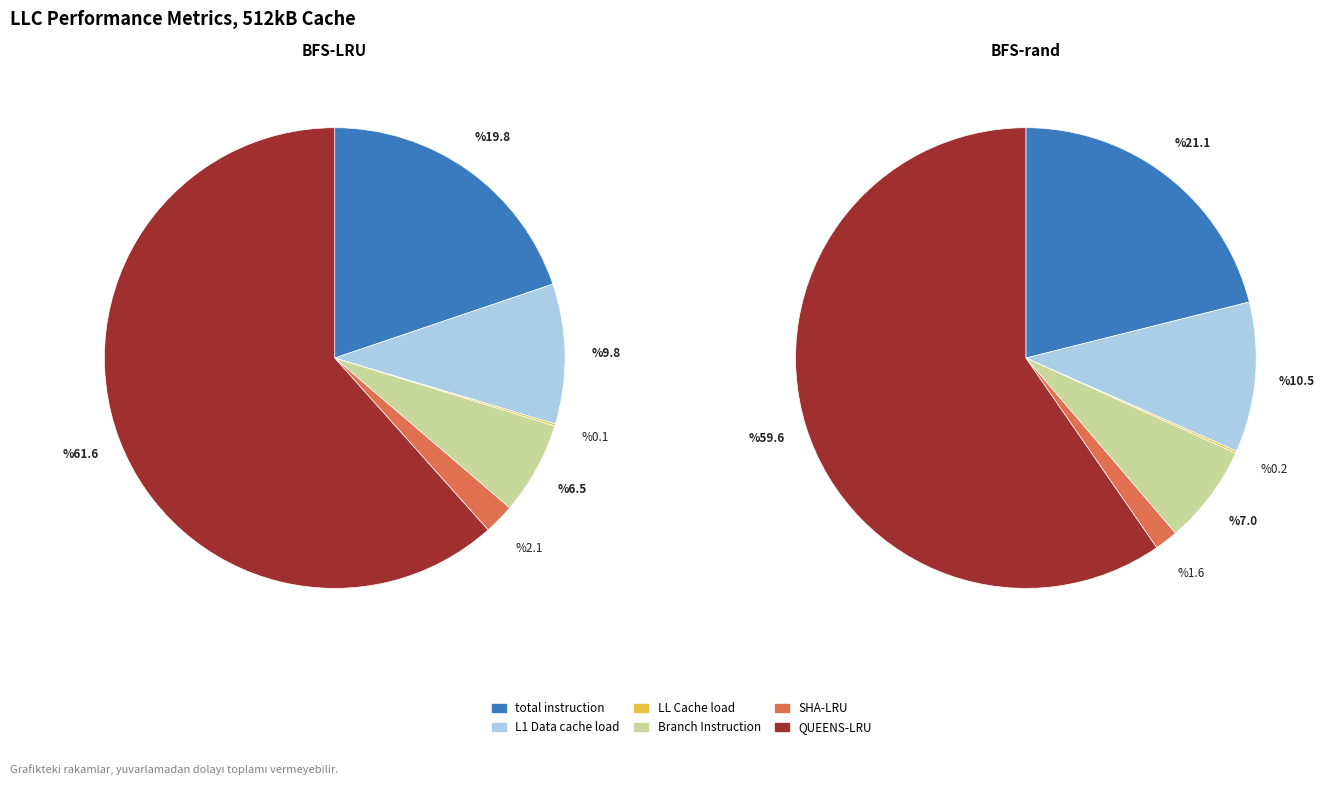

To the nearest percent, what is the difference between the QUEENS-LRU and SHA-LRU slice percentages?

59%